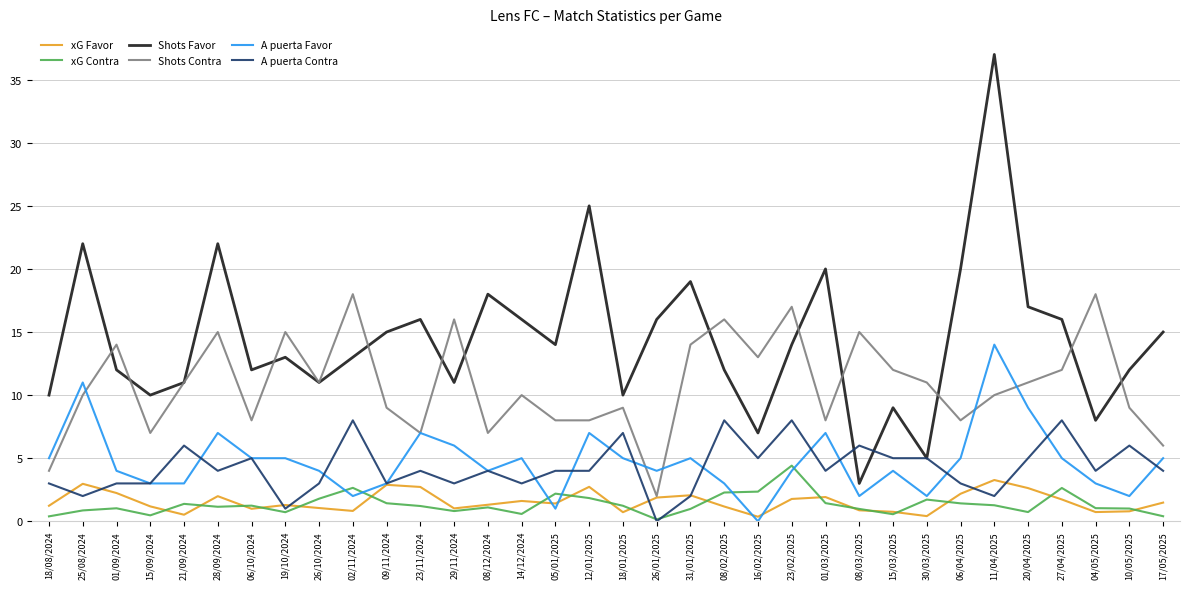

True or false: xG Contra has a value of 1.4 at 06/04/2025.

True